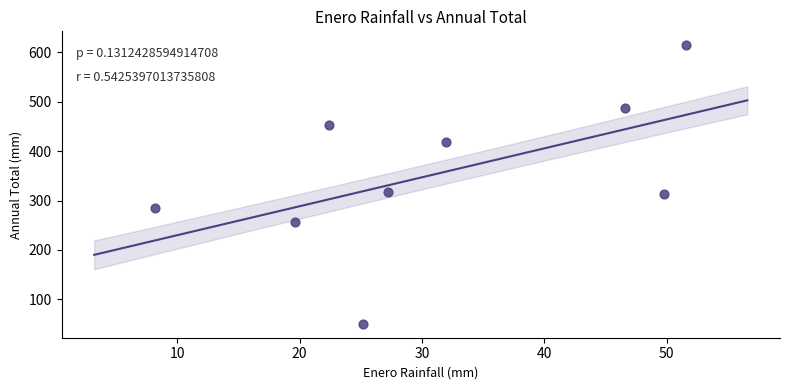

What is the range of X values (max minus min)?

43.4